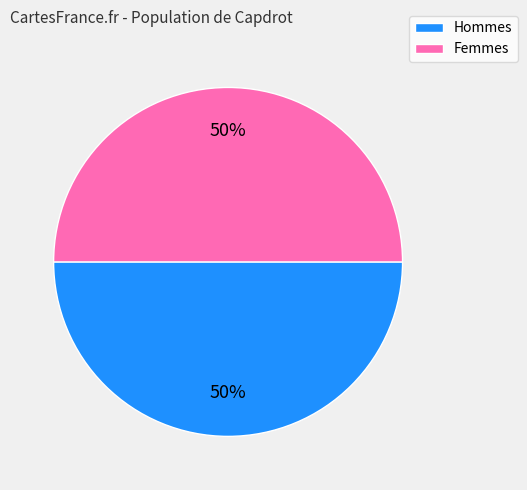

To the nearest percent, what is the average slice percentage?

50%